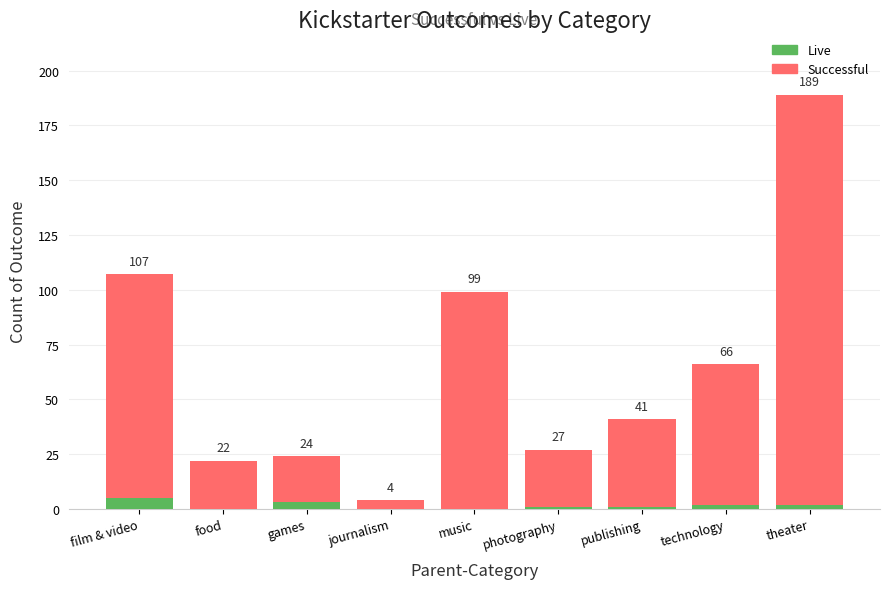

List the labels in order of Live value, smallest first.

food, journalism, music, photography, publishing, technology, theater, games, film & video